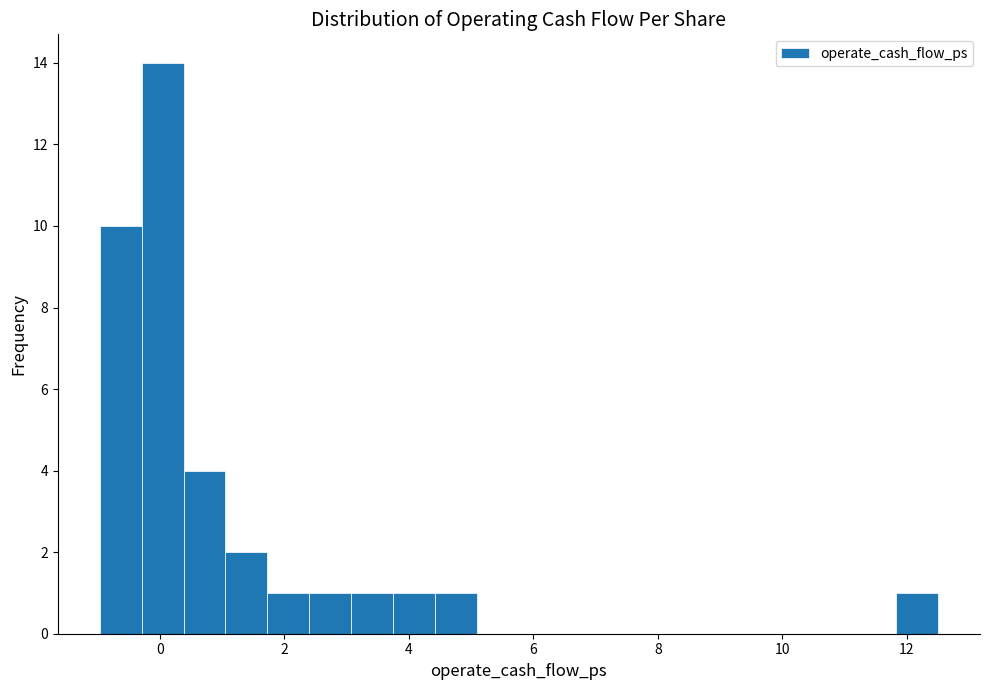

Around what value on the x-axis is the tallest bar? Give the approximate position of its centre, as read against the axis.

0.0